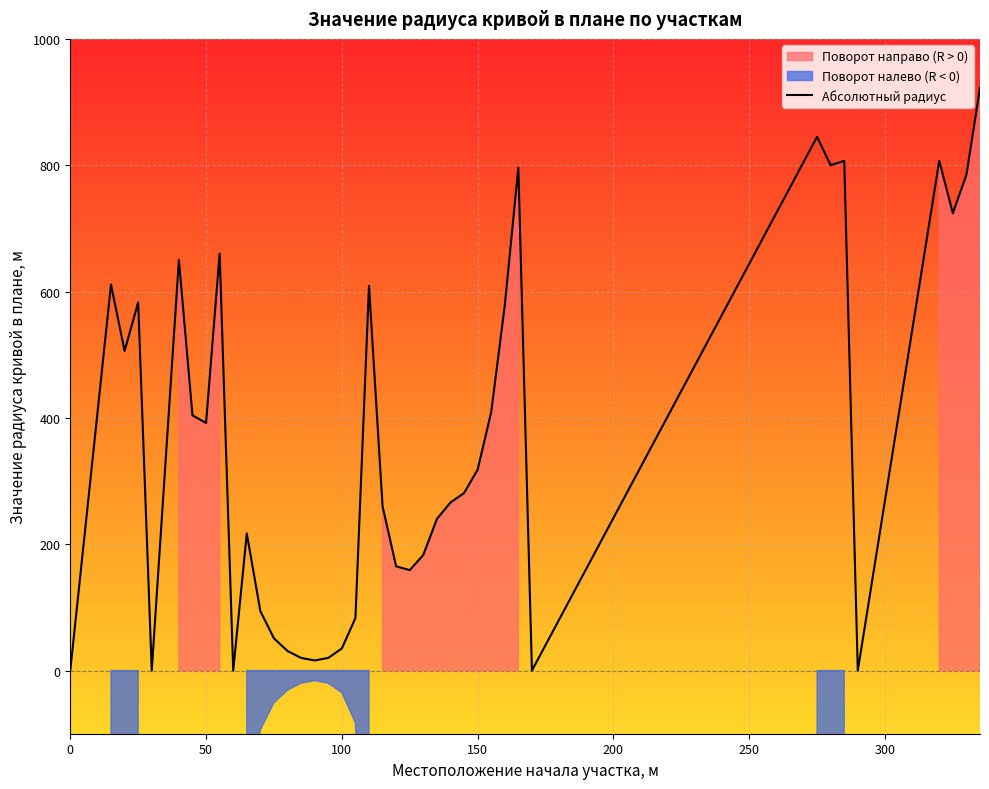

What is the maximum value for Абсолютный радиус?

922